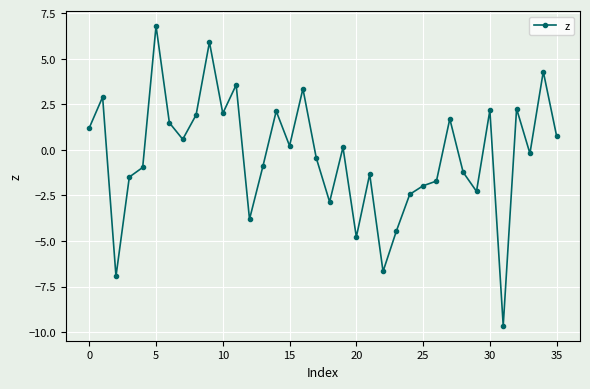

What is the difference between the maximum and minimum values?

16.4